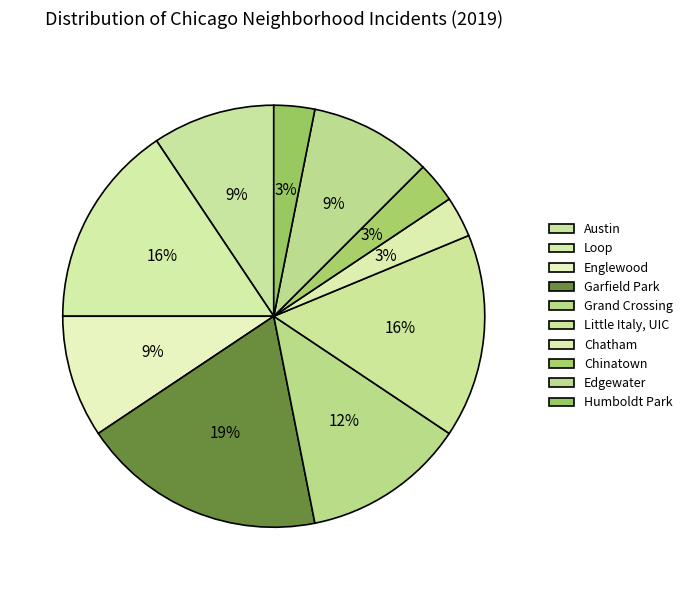

What is the smallest slice in the pie chart?

Chatham